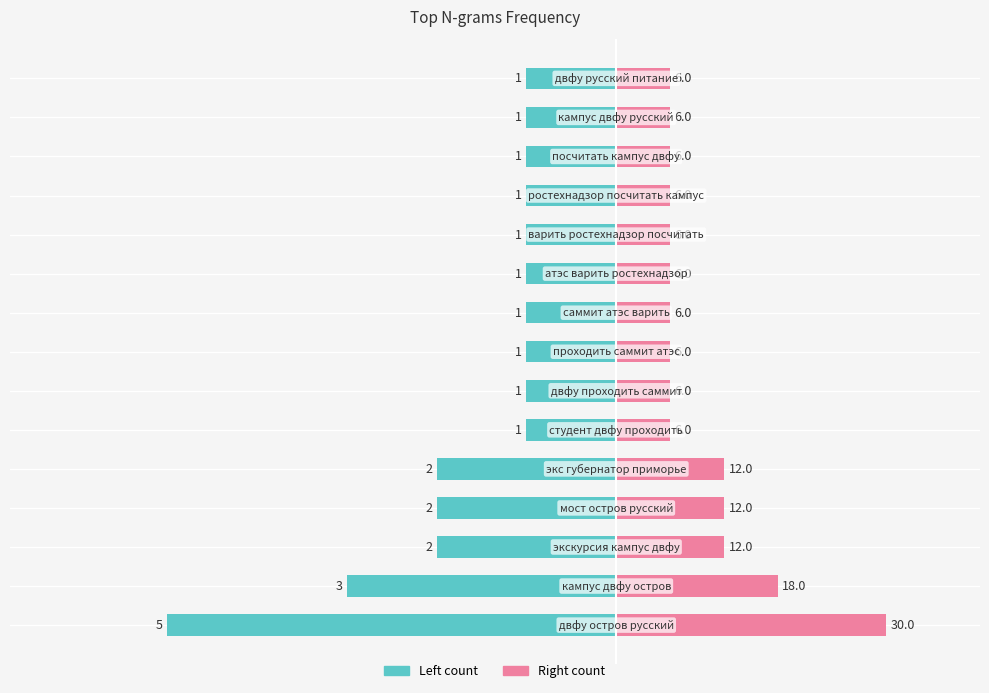

Count the number of categories in the chart.

15